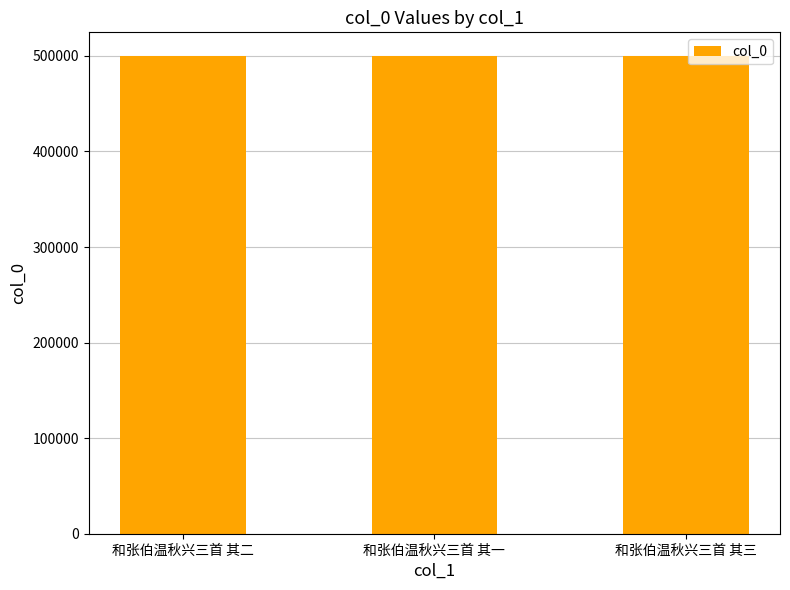

What is the average value?

499697